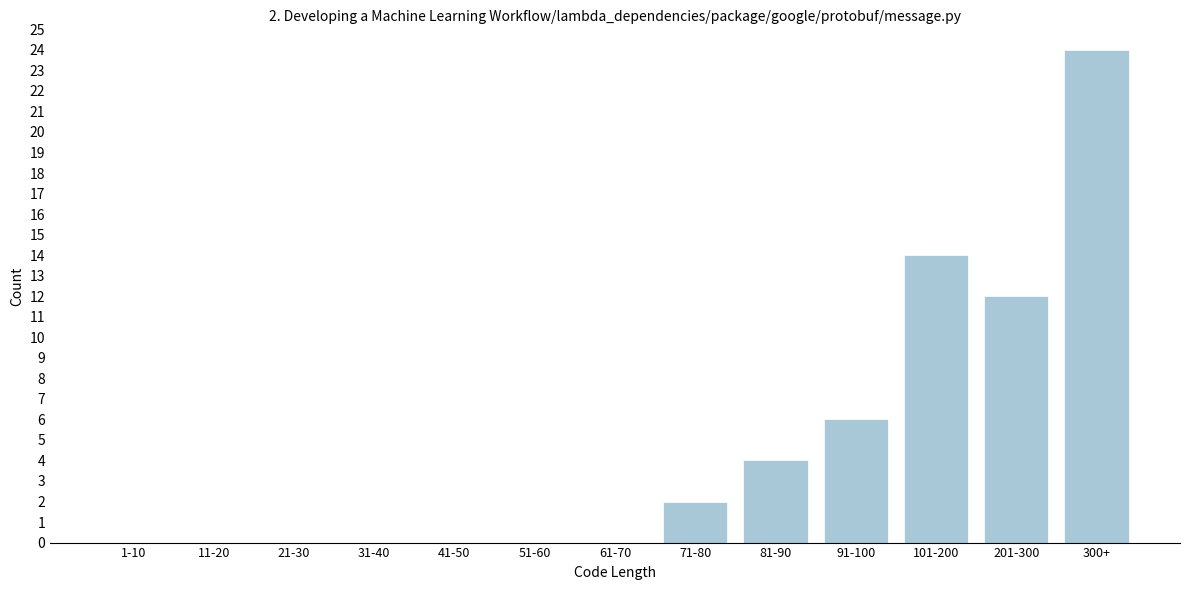

Reading left to right, extract all data points from this chart.

1-10=0	11-20=0	21-30=0	31-40=0	41-50=0	51-60=0	61-70=0	71-80=2	81-90=4	91-100=6	101-200=14	201-300=12	300+=24